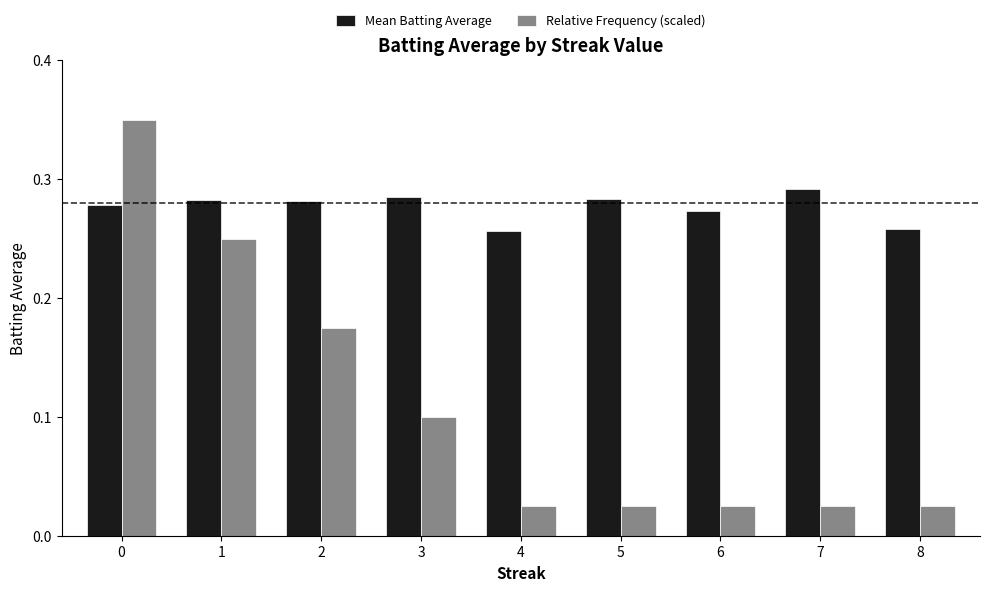

List the series in order of their peak value, highest first.

Relative Frequency (scaled), Mean Batting Average